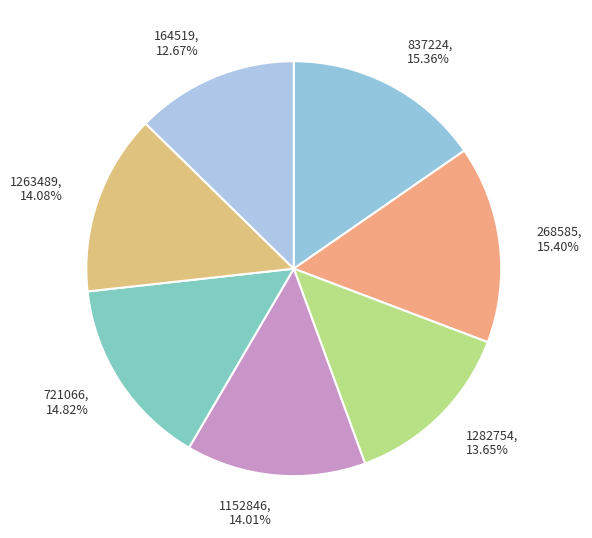

How many segments does this pie chart have?

7